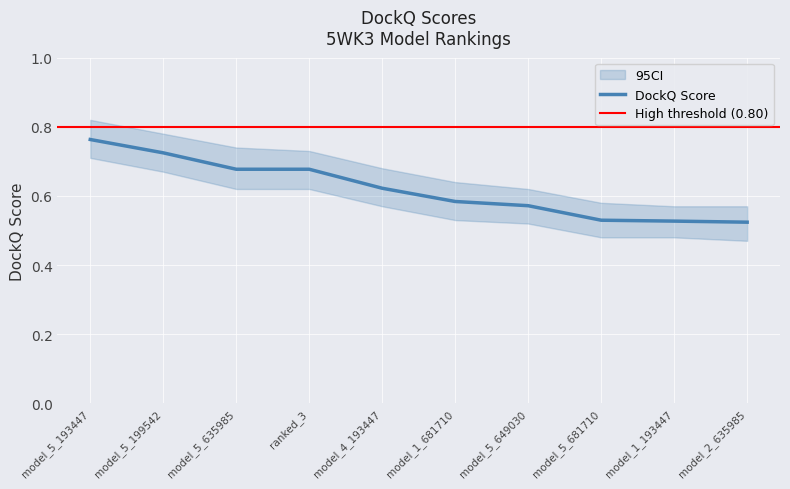

What is the average value?

0.6